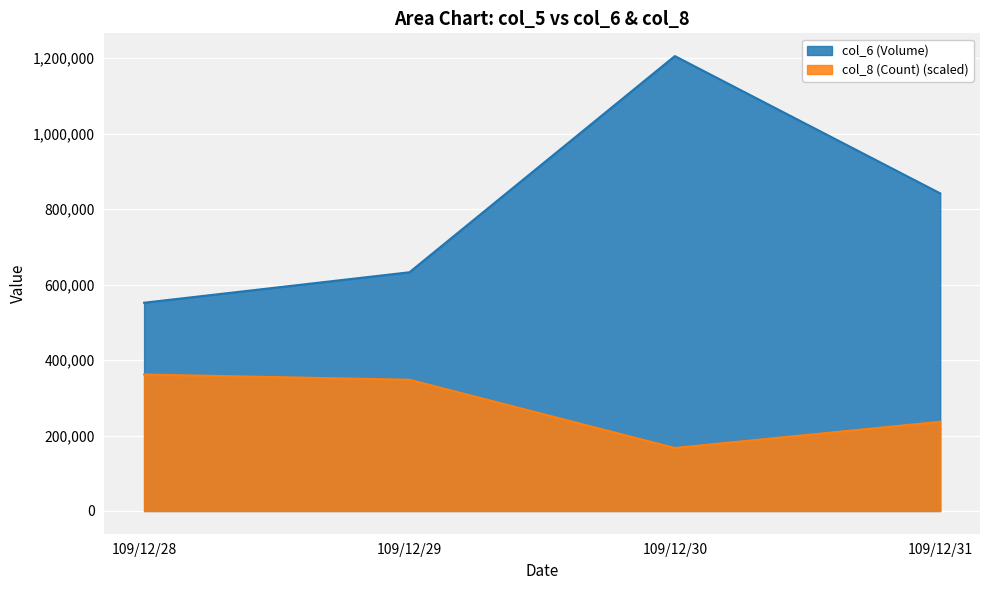

What are all the series names shown in the legend?

col_6 (Volume), col_8 (Count) (scaled)